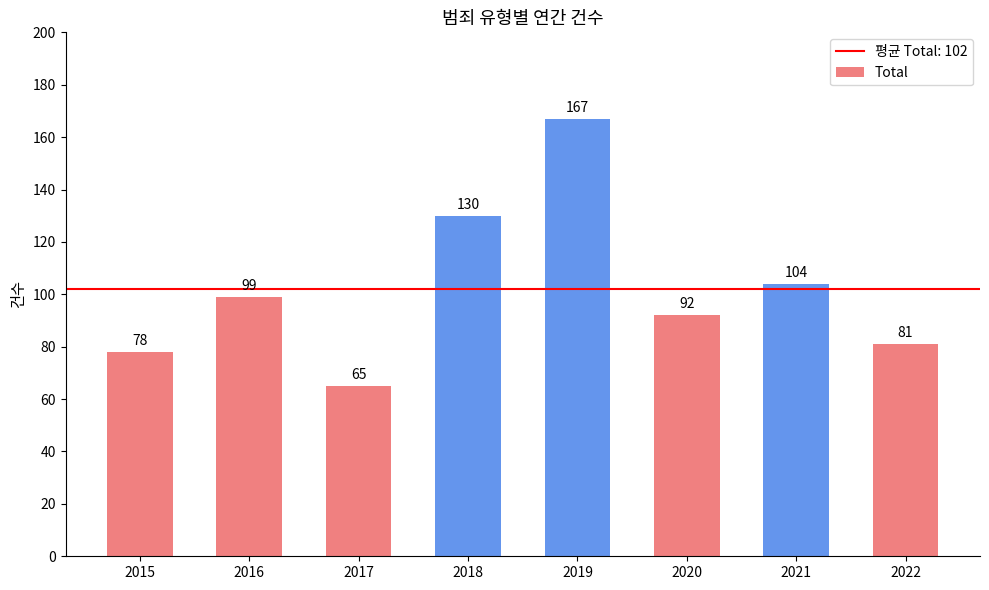

What is the value of the 6th bar from the left?

92